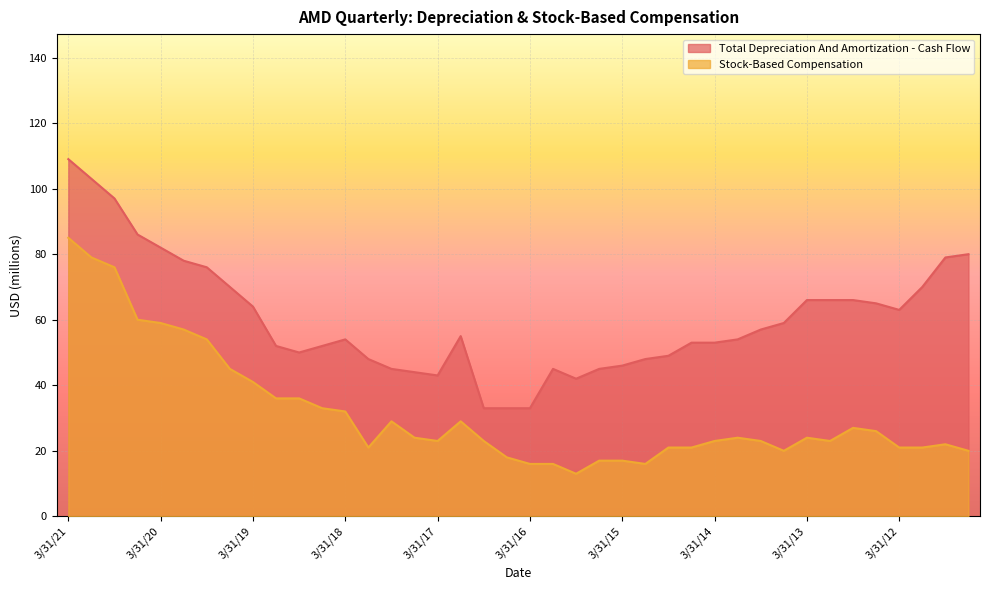

What is the difference between the maximum and minimum values in the Total Depreciation And Amortization - Cash Flow series?

76